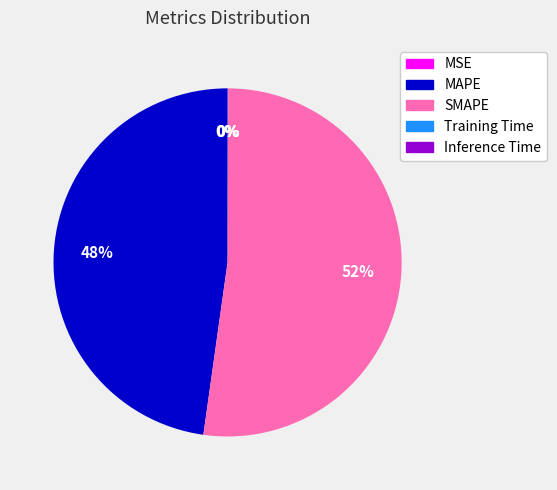

Which slice represents more than half of the pie?

SMAPE